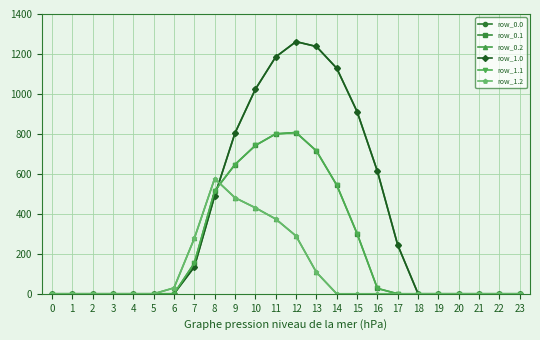

At which label does row_1.2 reach its peak?

8